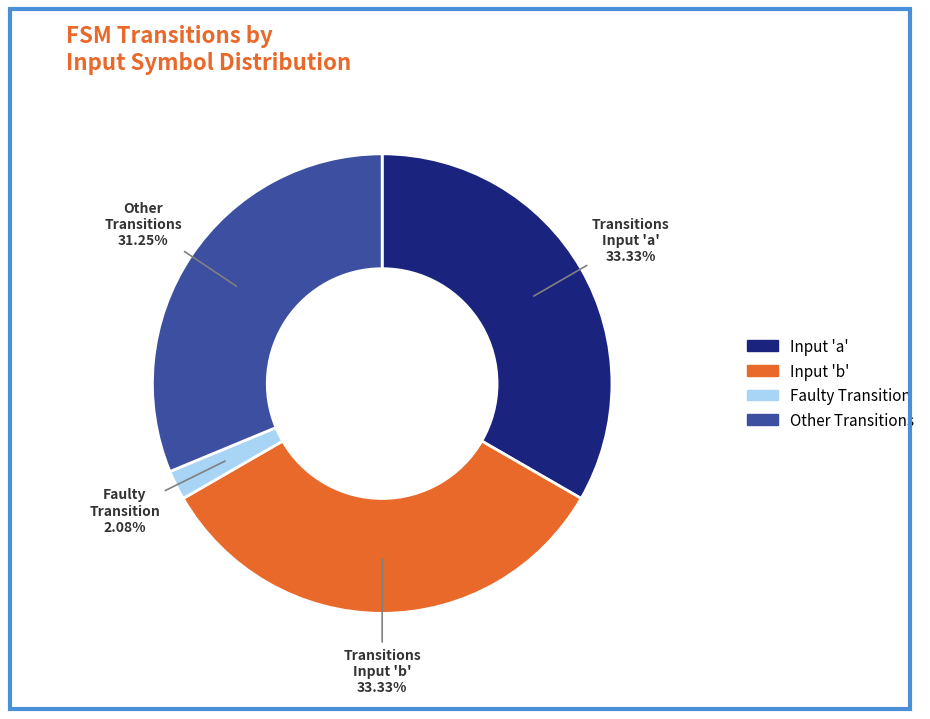

How many slices are in this pie chart?

4